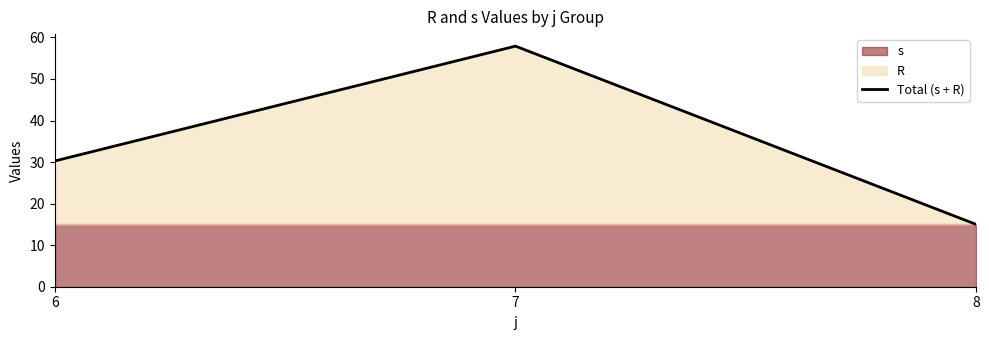

Reading left to right, extract all data points from this chart.

30.3	57.9	15.0